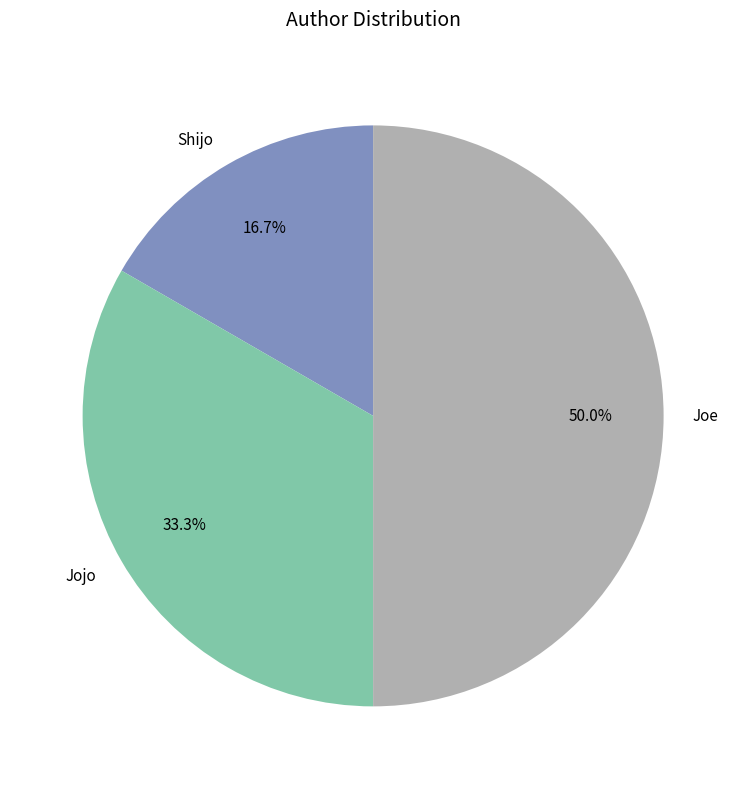

Which category has the smallest portion of the pie?

Shijo